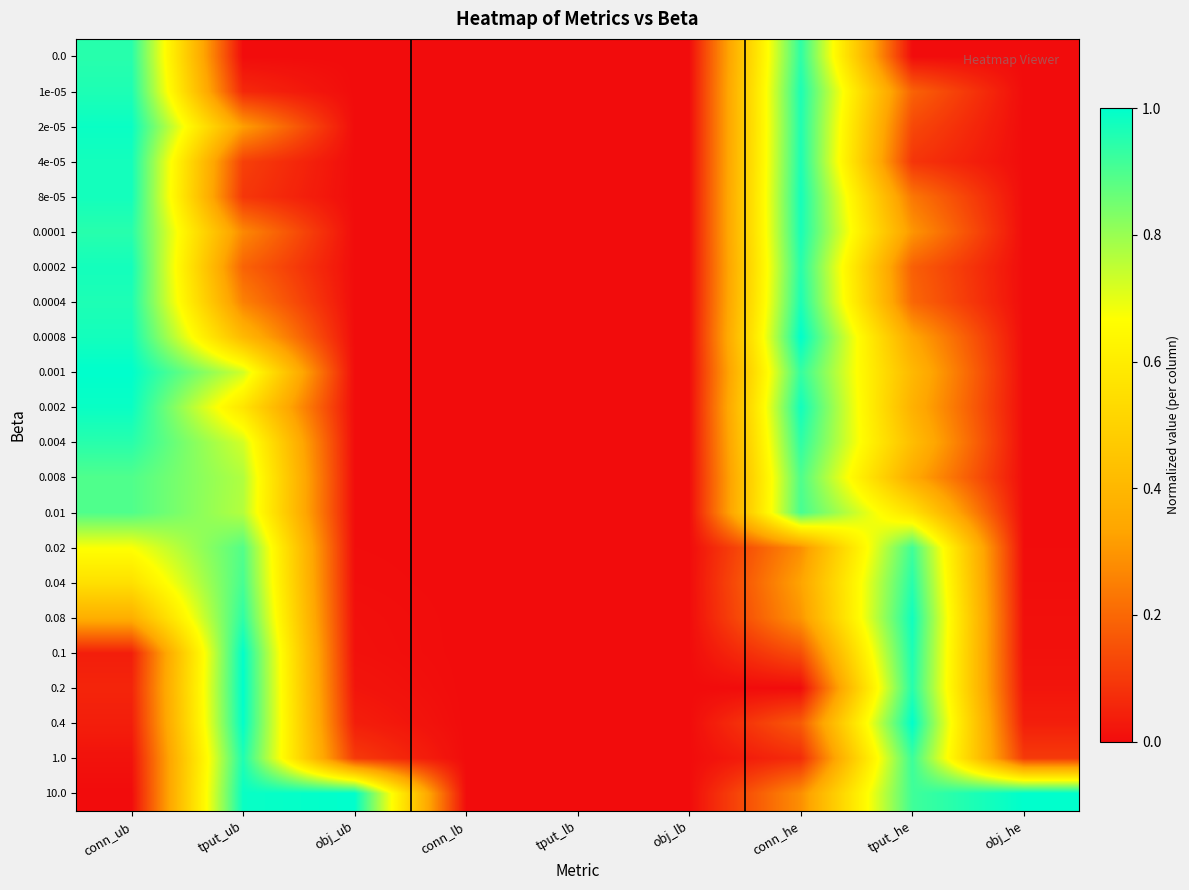

Reading right to left, extract all data points from this chart.

0.0: obj_he=0.0	tput_he=0.0	conn_he=0.9	obj_lb=0.0	tput_lb=0.0	conn_lb=0.0	obj_ub=0.0	tput_ub=0.0	conn_ub=0.9
1e-05: obj_he=0.0	tput_he=0.2	conn_he=1.0	obj_lb=0.0	tput_lb=0.0	conn_lb=0.0	obj_ub=0.0	tput_ub=0.1	conn_ub=1.0
2e-05: obj_he=0.0	tput_he=0.1	conn_he=1.0	obj_lb=0.0	tput_lb=0.0	conn_lb=0.0	obj_ub=0.0	tput_ub=0.3	conn_ub=1.0
4e-05: obj_he=0.0	tput_he=0.1	conn_he=1.0	obj_lb=0.0	tput_lb=0.0	conn_lb=0.0	obj_ub=0.0	tput_ub=0.1	conn_ub=1.0
8e-05: obj_he=0.0	tput_he=0.2	conn_he=1.0	obj_lb=0.0	tput_lb=0.0	conn_lb=0.0	obj_ub=0.0	tput_ub=0.1	conn_ub=1.0
0.0001: obj_he=0.0	tput_he=0.3	conn_he=1.0	obj_lb=0.0	tput_lb=0.0	conn_lb=0.0	obj_ub=0.0	tput_ub=0.3	conn_ub=0.9
0.0002: obj_he=0.0	tput_he=0.2	conn_he=0.9	obj_lb=0.0	tput_lb=0.0	conn_lb=0.0	obj_ub=0.0	tput_ub=0.2	conn_ub=1.0
0.0004: obj_he=0.0	tput_he=0.2	conn_he=1.0	obj_lb=0.0	tput_lb=0.0	conn_lb=0.0	obj_ub=0.0	tput_ub=0.3	conn_ub=1.0
0.0008: obj_he=0.0	tput_he=0.3	conn_he=1.0	obj_lb=0.0	tput_lb=0.0	conn_lb=0.0	obj_ub=0.0	tput_ub=0.4	conn_ub=1.0
0.001: obj_he=0.0	tput_he=0.4	conn_he=0.9	obj_lb=0.0	tput_lb=0.0	conn_lb=0.0	obj_ub=0.0	tput_ub=0.7	conn_ub=1.0
0.002: obj_he=0.0	tput_he=0.4	conn_he=1.0	obj_lb=0.0	tput_lb=0.0	conn_lb=0.0	obj_ub=0.0	tput_ub=0.6	conn_ub=1.0
0.004: obj_he=0.0	tput_he=0.4	conn_he=0.9	obj_lb=0.0	tput_lb=0.0	conn_lb=0.0	obj_ub=0.0	tput_ub=0.7	conn_ub=0.9
0.008: obj_he=0.0	tput_he=0.4	conn_he=0.9	obj_lb=0.0	tput_lb=0.0	conn_lb=0.0	obj_ub=0.0	tput_ub=0.8	conn_ub=0.9
0.01: obj_he=0.0	tput_he=0.6	conn_he=0.9	obj_lb=0.0	tput_lb=0.0	conn_lb=0.0	obj_ub=0.0	tput_ub=0.8	conn_ub=0.9
0.02: obj_he=0.0	tput_he=0.9	conn_he=0.3	obj_lb=0.0	tput_lb=0.0	conn_lb=0.0	obj_ub=0.0	tput_ub=0.9	conn_ub=0.7
0.04: obj_he=0.0	tput_he=0.9	conn_he=0.3	obj_lb=0.0	tput_lb=0.0	conn_lb=0.0	obj_ub=0.0	tput_ub=0.9	conn_ub=0.6
0.08: obj_he=0.0	tput_he=1.0	conn_he=0.3	obj_lb=0.0	tput_lb=0.0	conn_lb=0.0	obj_ub=0.0	tput_ub=0.9	conn_ub=0.4
0.1: obj_he=0.0	tput_he=1.0	conn_he=0.1	obj_lb=0.0	tput_lb=0.0	conn_lb=0.0	obj_ub=0.0	tput_ub=1.0	conn_ub=0.0
0.2: obj_he=0.0	tput_he=1.0	conn_he=0.0	obj_lb=0.0	tput_lb=0.0	conn_lb=0.0	obj_ub=0.0	tput_ub=1.0	conn_ub=0.1
0.4: obj_he=0.0	tput_he=1.0	conn_he=0.2	obj_lb=0.0	tput_lb=0.0	conn_lb=0.0	obj_ub=0.0	tput_ub=1.0	conn_ub=0.0
1.0: obj_he=0.1	tput_he=0.9	conn_he=0.1	obj_lb=0.0	tput_lb=0.0	conn_lb=0.0	obj_ub=0.1	tput_ub=1.0	conn_ub=0.0
10.0: obj_he=1.0	tput_he=0.9	conn_he=0.3	obj_lb=0.0	tput_lb=0.0	conn_lb=0.0	obj_ub=1.0	tput_ub=1.0	conn_ub=0.0